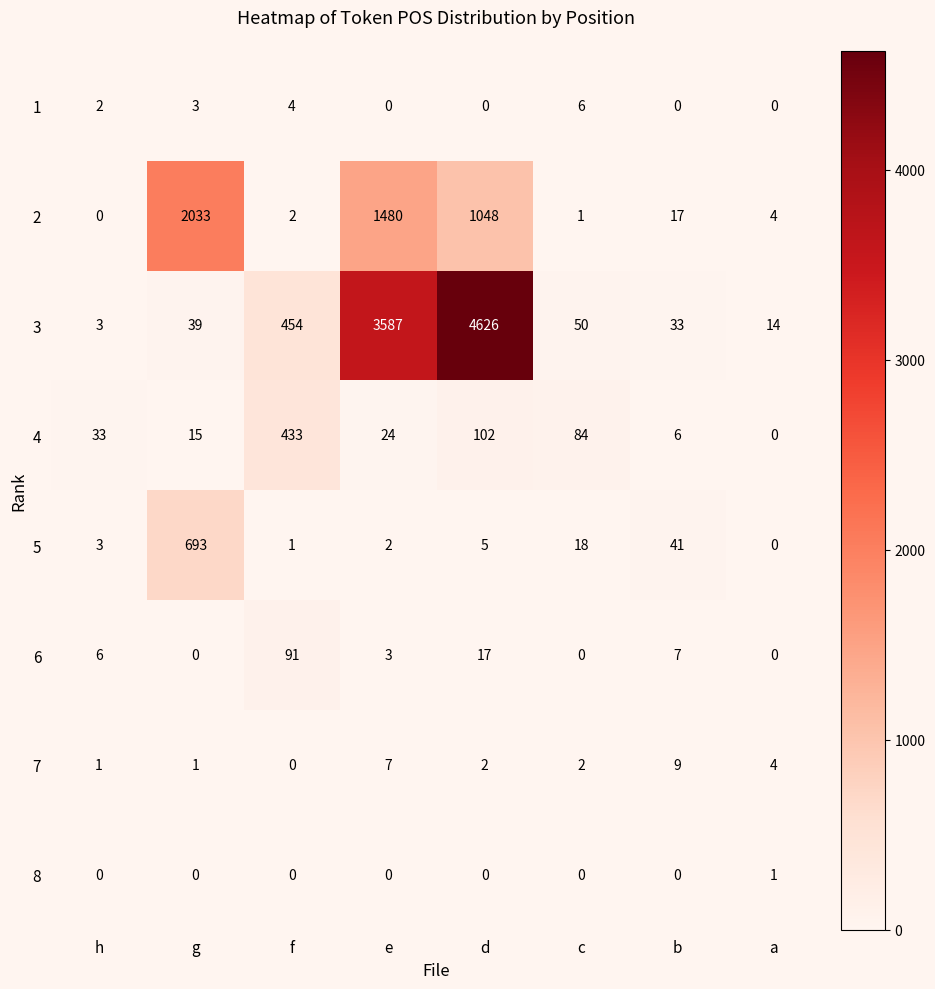

What value does the 5 series have at b?

41